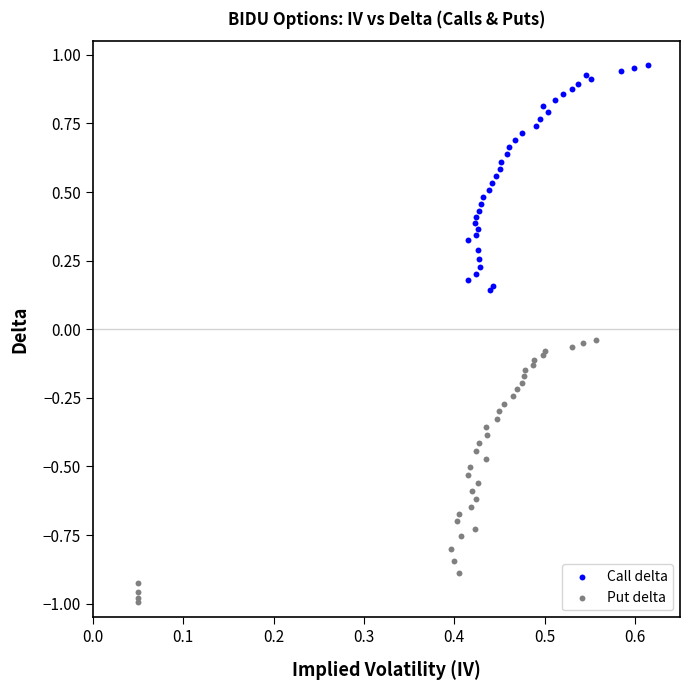

Which series has the largest Y range (max minus min)?

Put delta